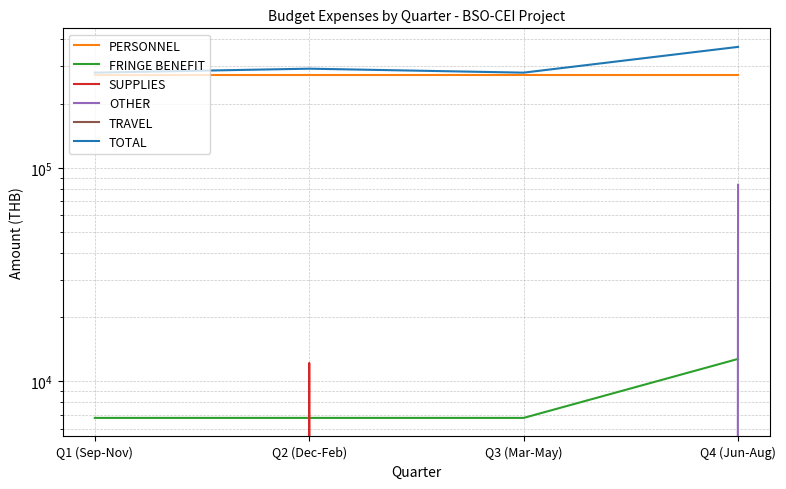

Which category has the lowest value in the TOTAL series?

Q1 (Sep-Nov)